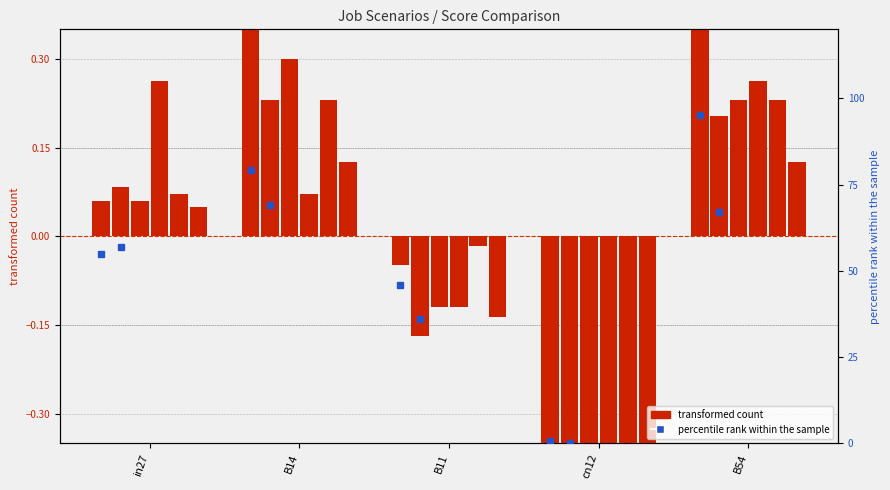

The value of job75_scenario1_140 at in27 is 0.4. True or false?

False